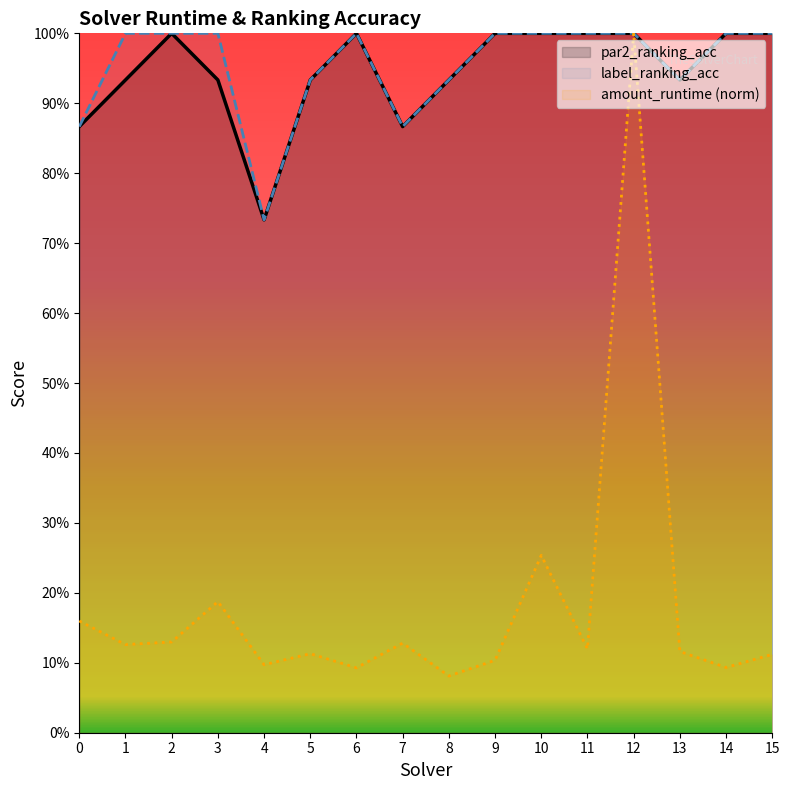

What is the spread (max minus min) of values at 10?

0.7